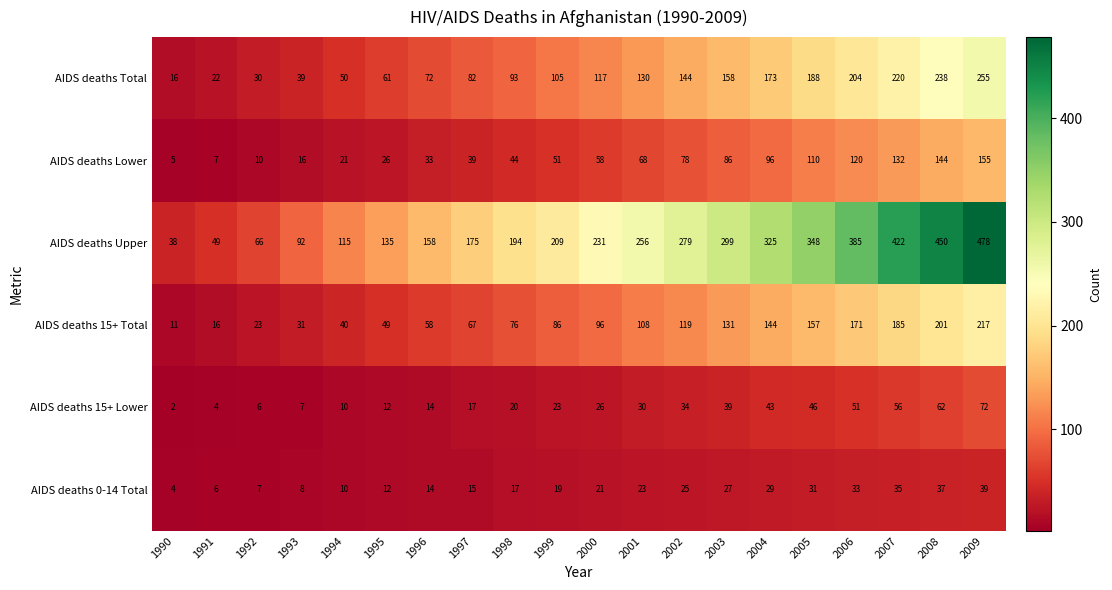

At 2000, list the series in order from largest to smallest.

AIDS deaths Upper, AIDS deaths Total, AIDS deaths 15+ Total, AIDS deaths Lower, AIDS deaths 15+ Lower, AIDS deaths 0-14 Total